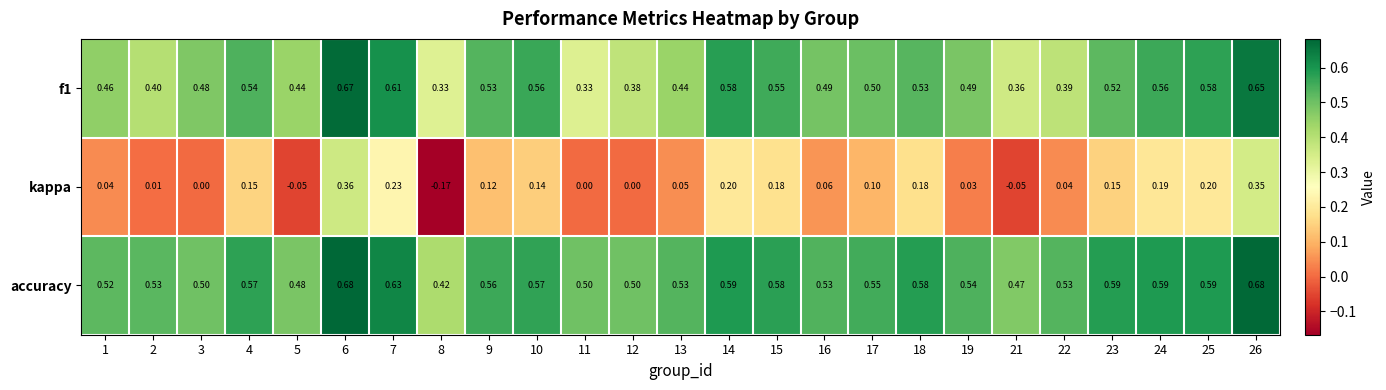

Is the value of accuracy at 8 greater than the value of kappa at 21?

Yes